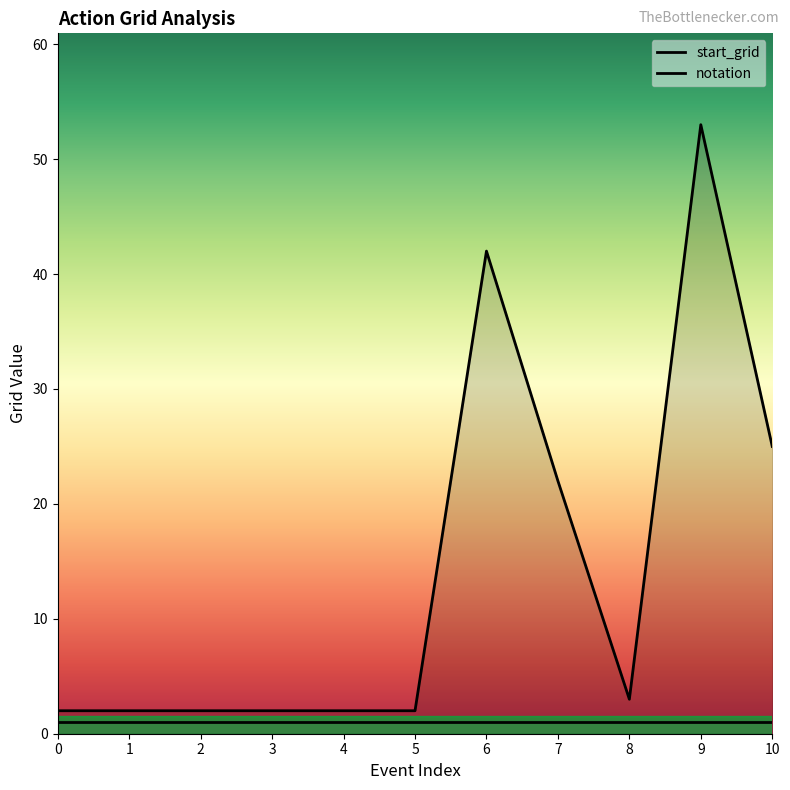

Where is the first local minimum?

8